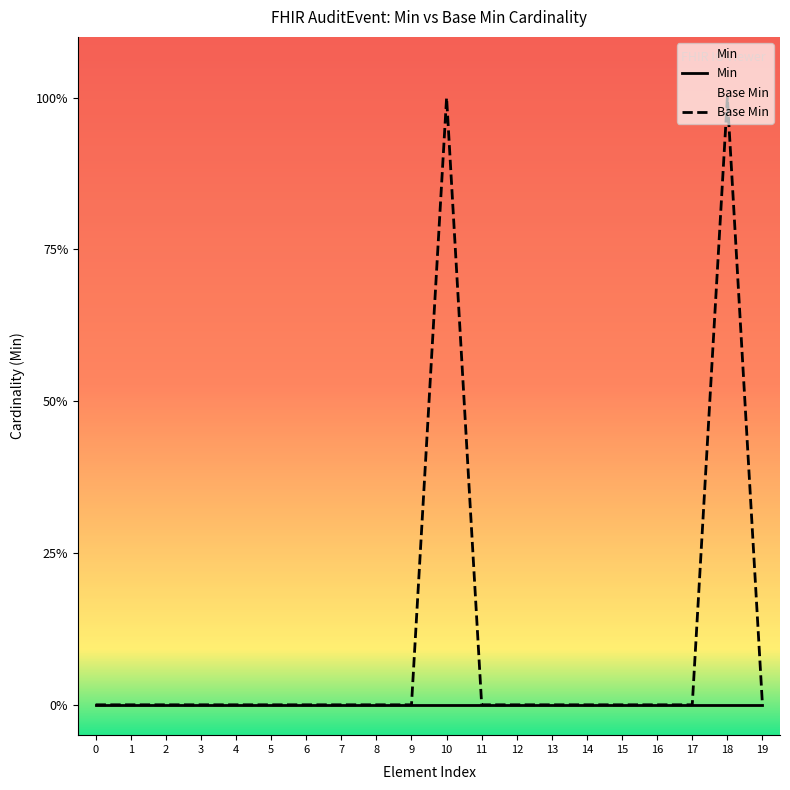

Between 0 and 12, which series saw the biggest shift?

Min